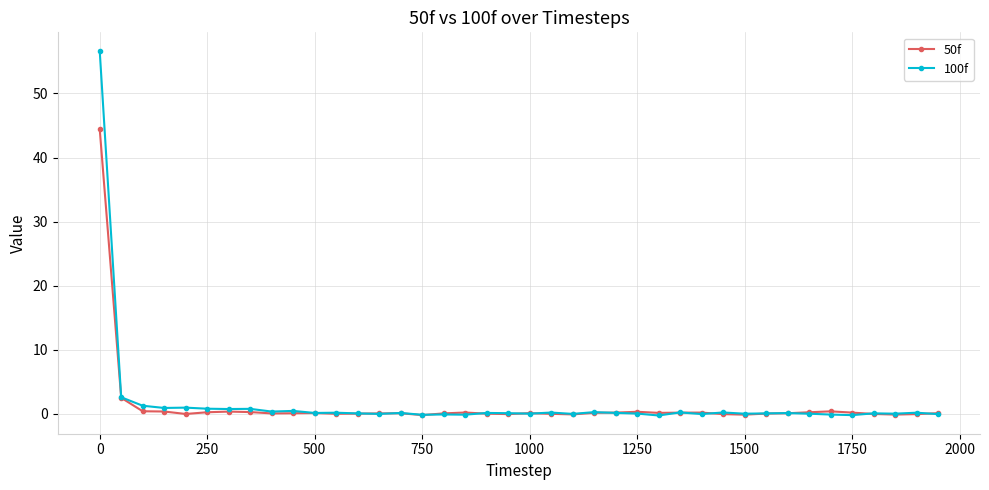

List the series in order of their peak value, lowest first.

50f, 100f